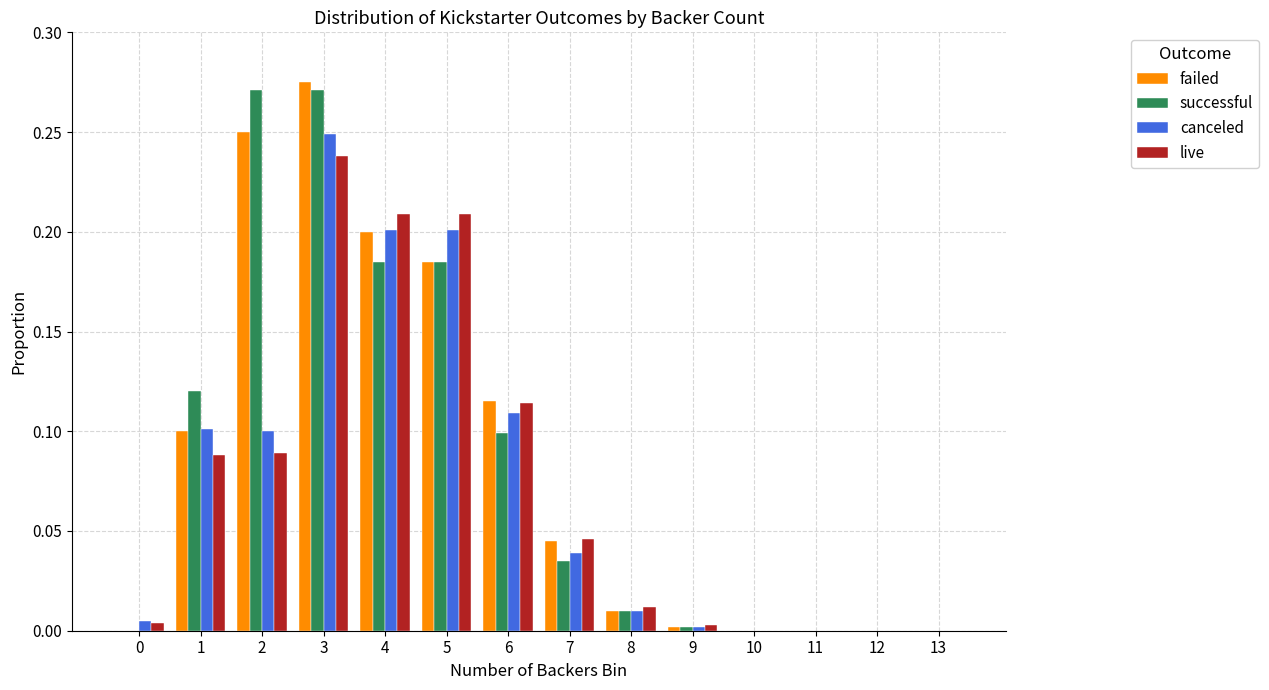

At which category is the sum across all series the highest?

3